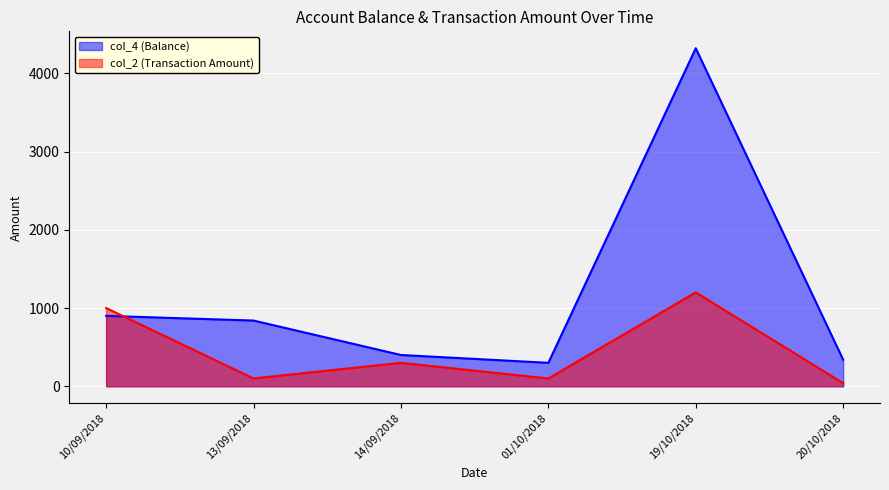

What is the minimum value for col_4?

300